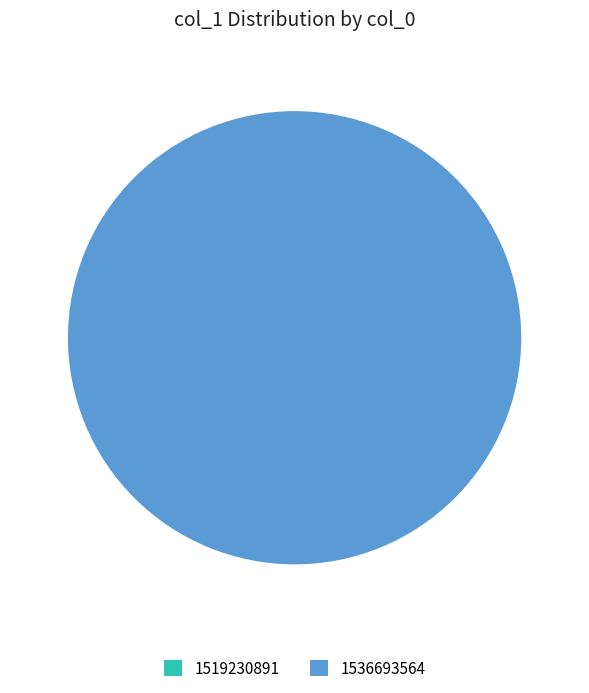

Which category accounts for the majority?

1536693564